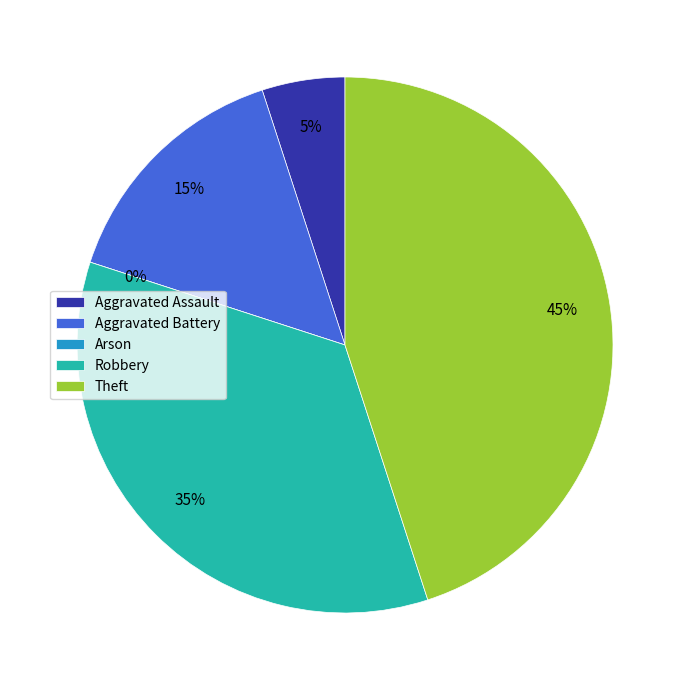

Do Arson and Robbery together represent more than half of the pie?

No